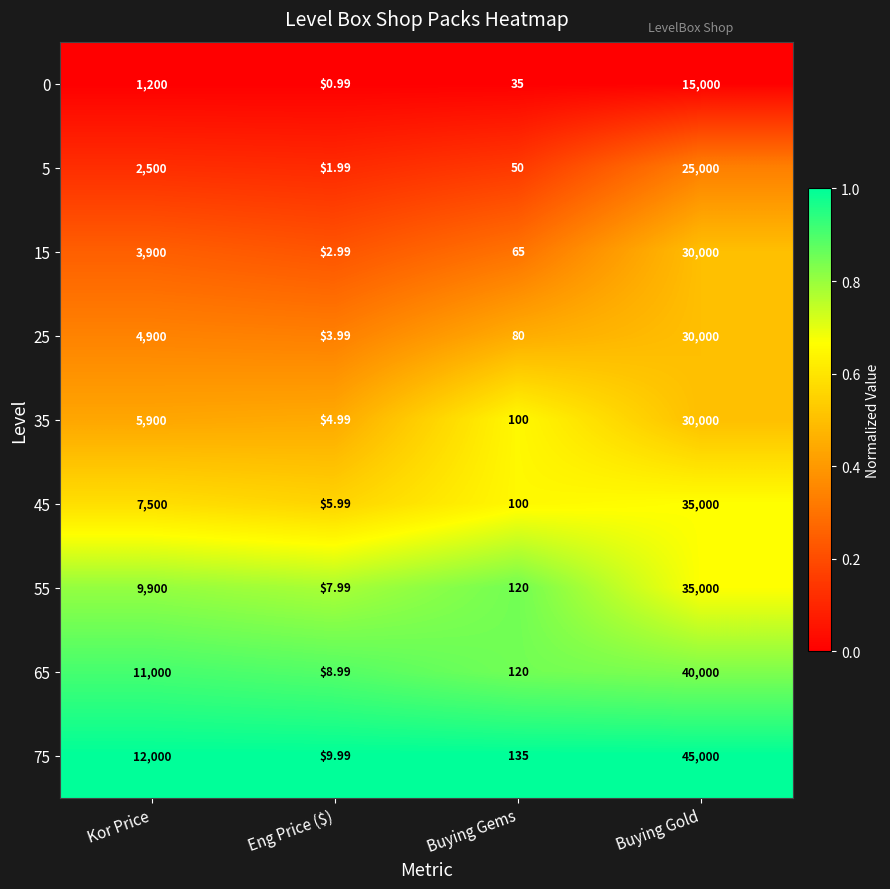

What is the total value across all series at Eng Price ($)?

47.9